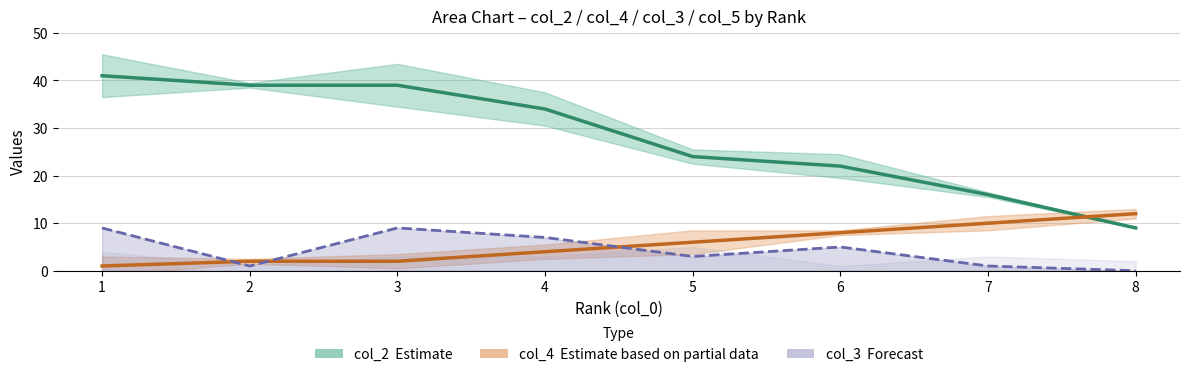

What is the value of the col_3 (Forecast) point at the 5th from the left?

3